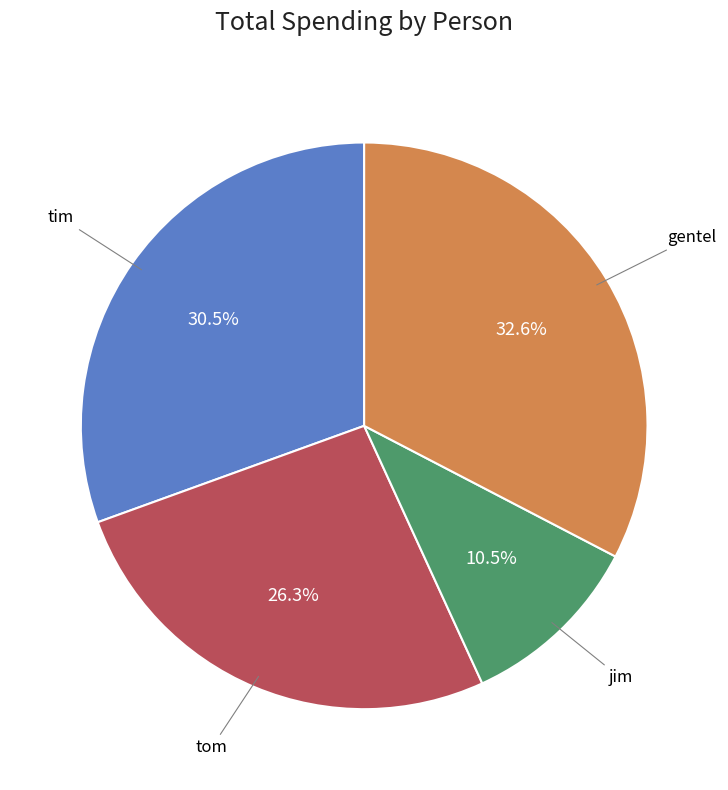

Is there any slice that represents more than half of the pie?

No